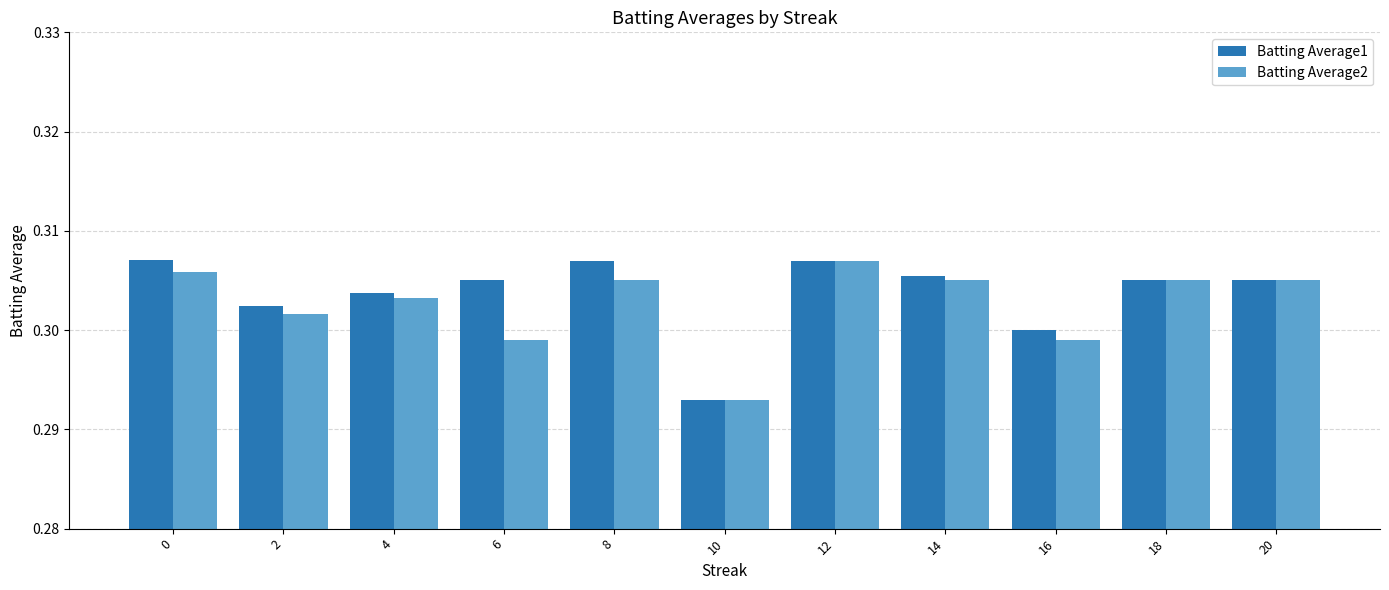

At how many categories does at least one series exceed 0?

11